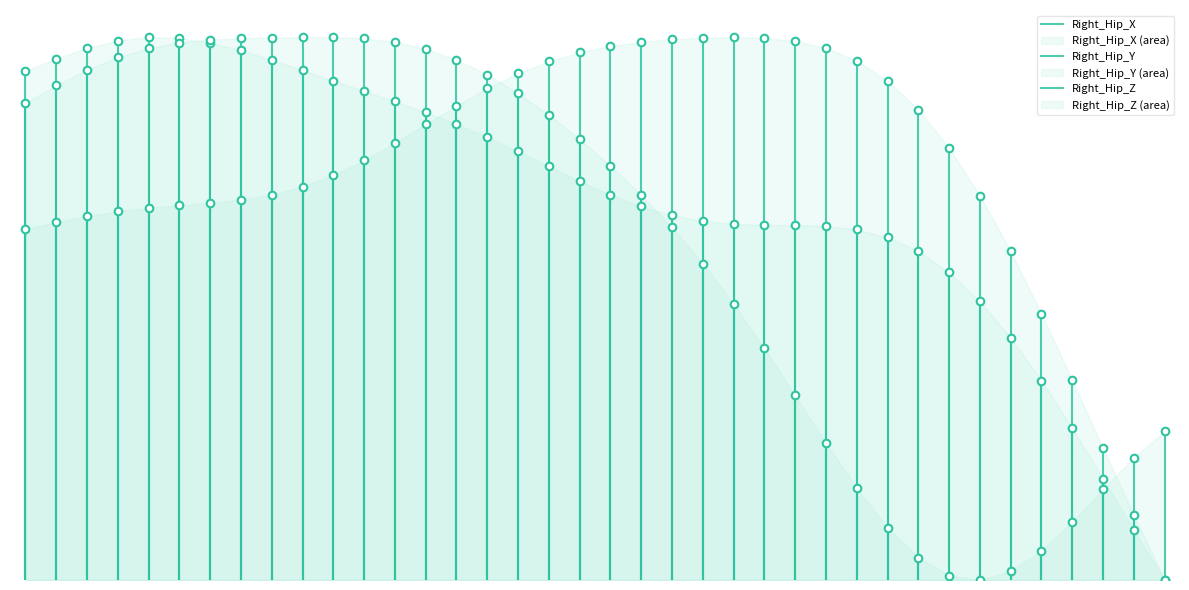

What are all the series names shown in the legend?

Right_Hip_X, Right_Hip_Y, Right_Hip_Z